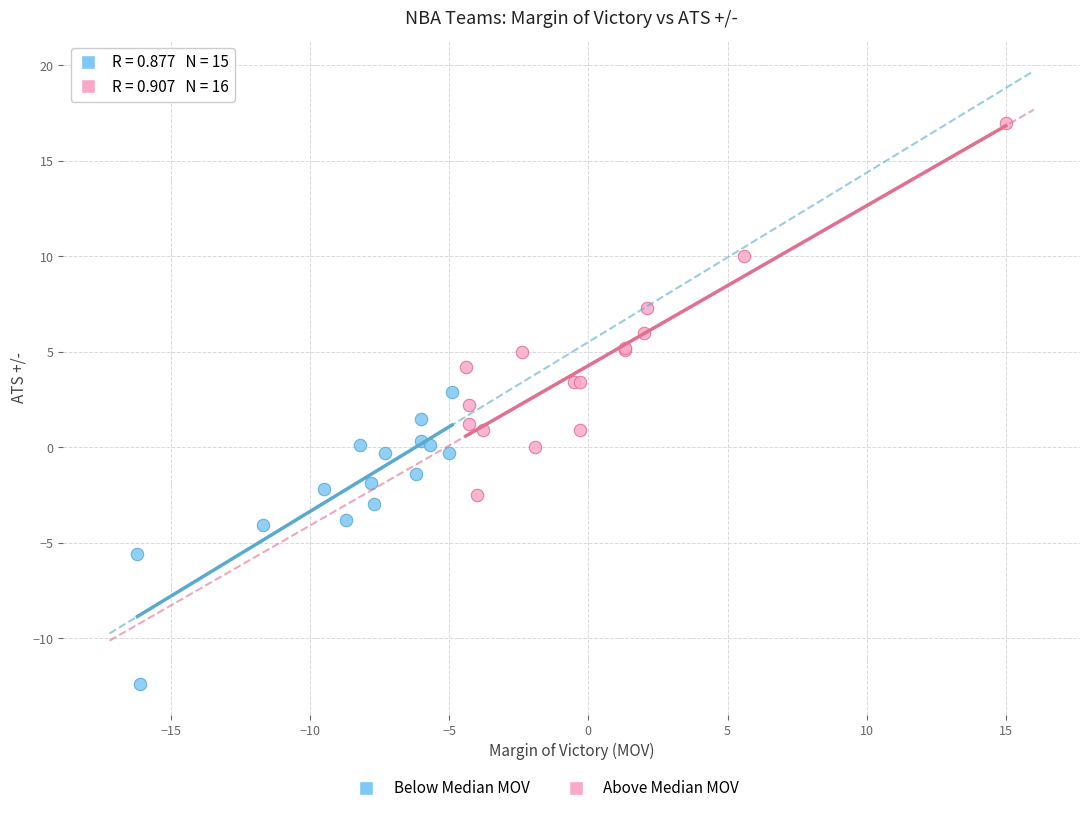

Which series reaches the maximum Y coordinate?

Above Median MOV